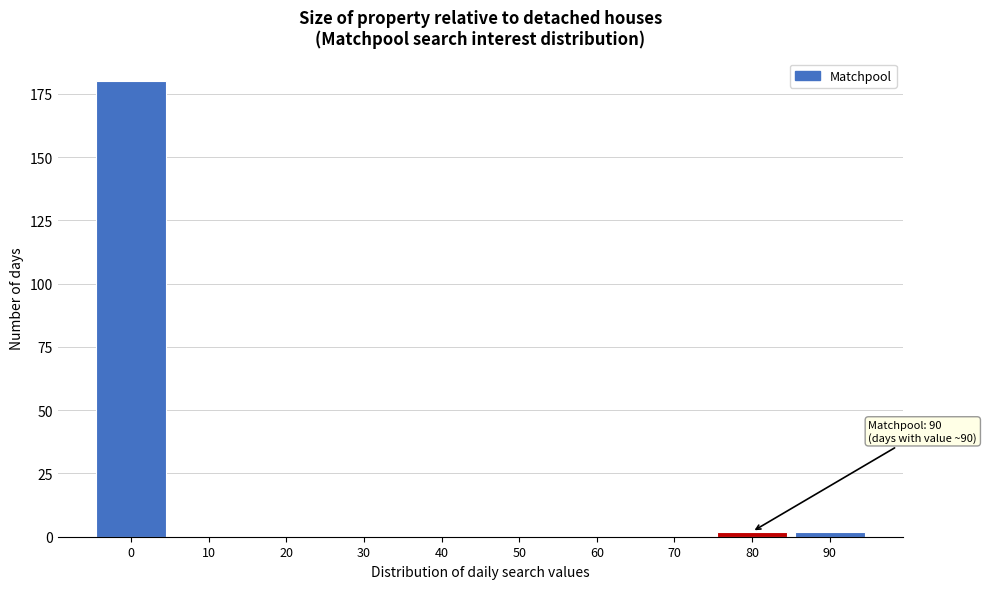

Reading left to right, list all the values displayed in this chart.

0=180	10=0	20=0	30=0	40=0	50=0	60=0	70=0	80=2	90=2